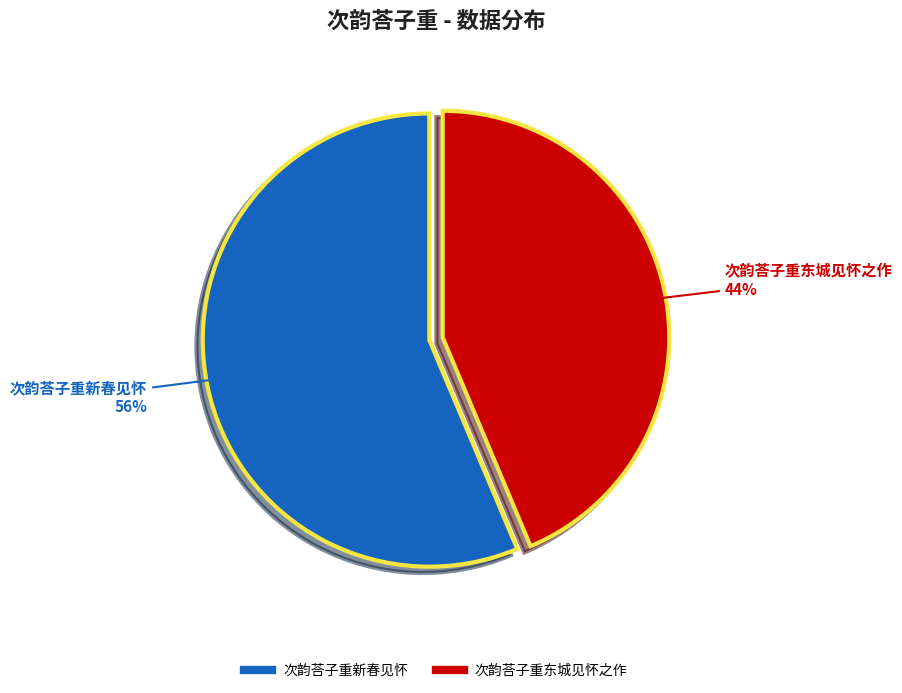

Is there a majority slice in this chart?

Yes